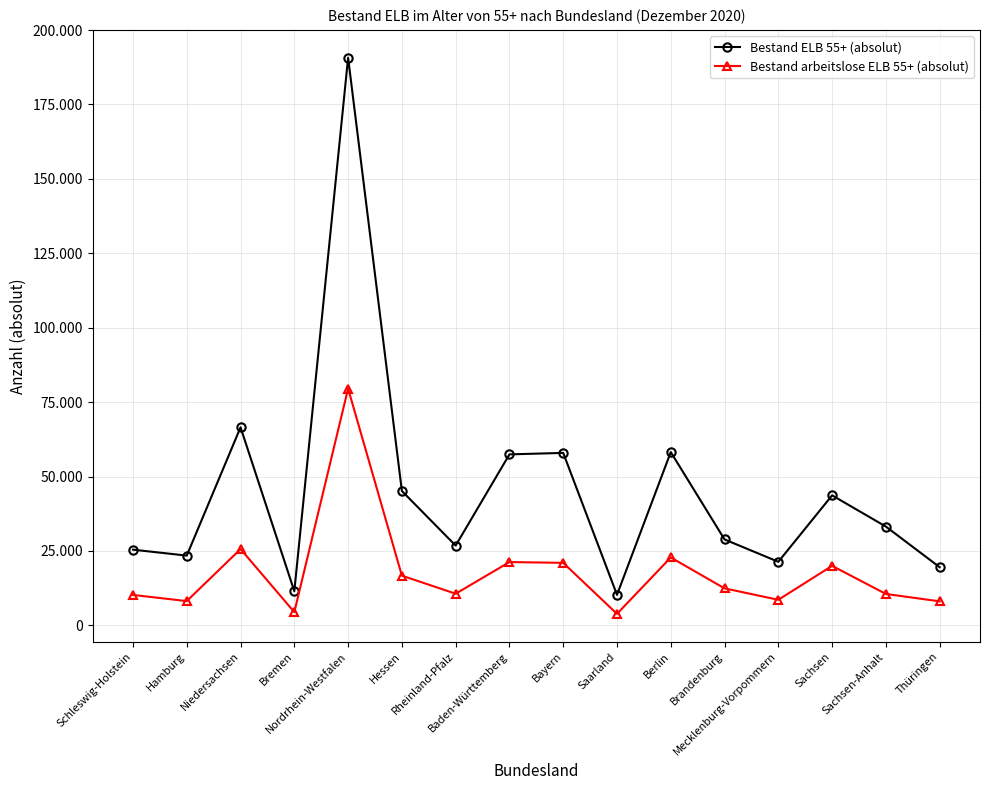

At which category does Bestand arbeitslose ELB 55+ (absolut) reach its first local valley?

Hamburg